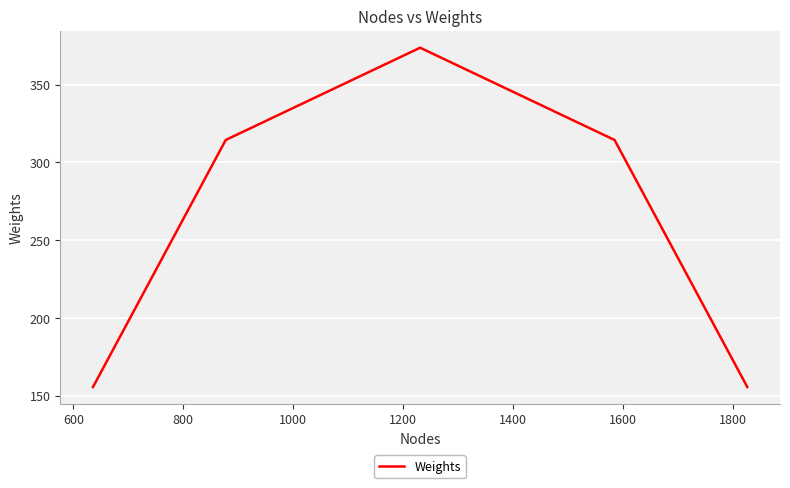

How many values are below 314?

2